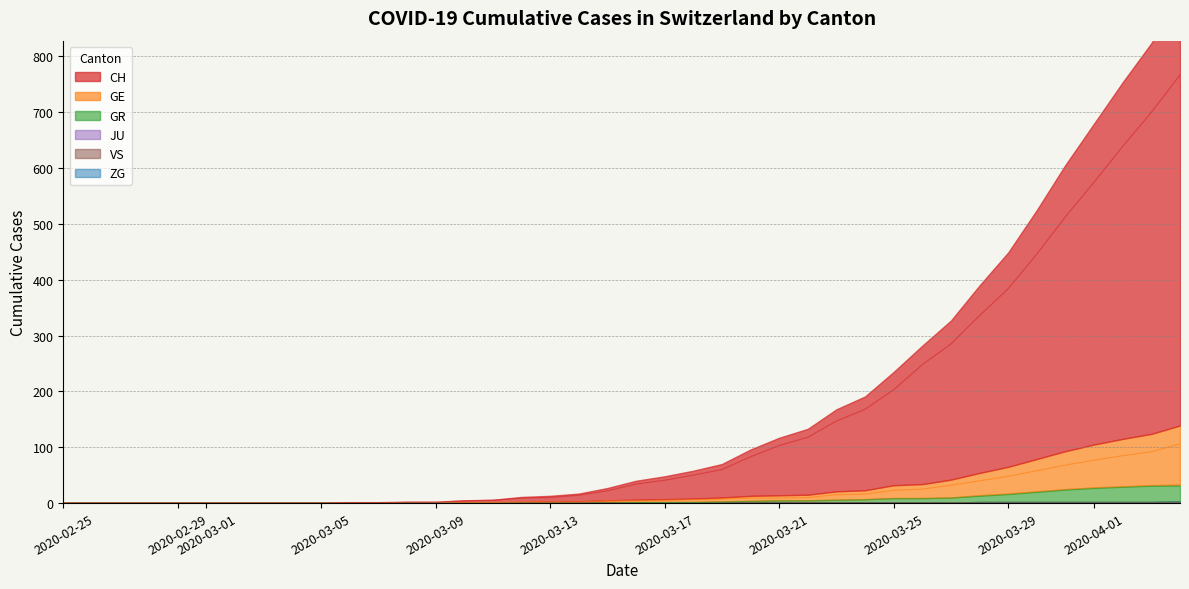

The value of GE at 11 is -61. True or false?

False